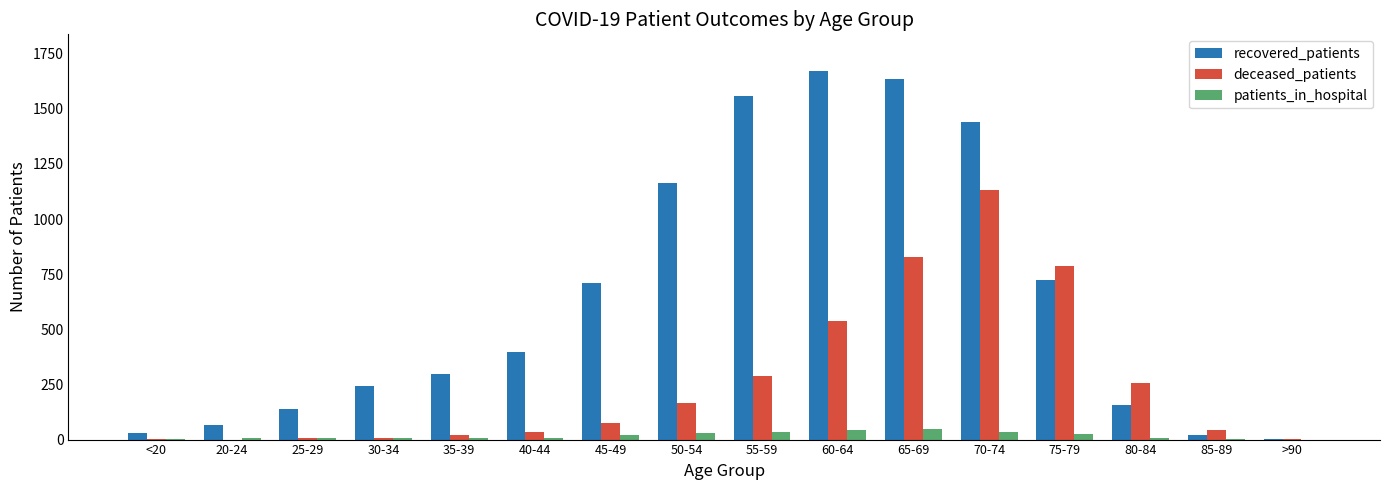

Count the number of categories in the chart.

16